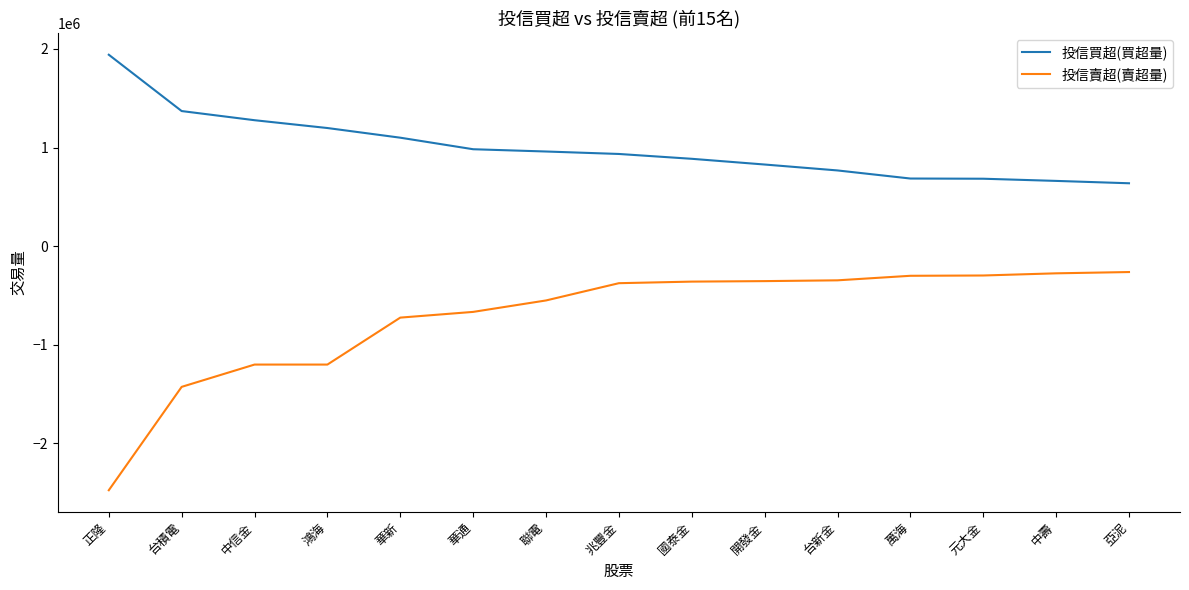

At 兆豐金, list the series in order from largest to smallest.

投信買超(買超量), 投信賣超(賣超量)